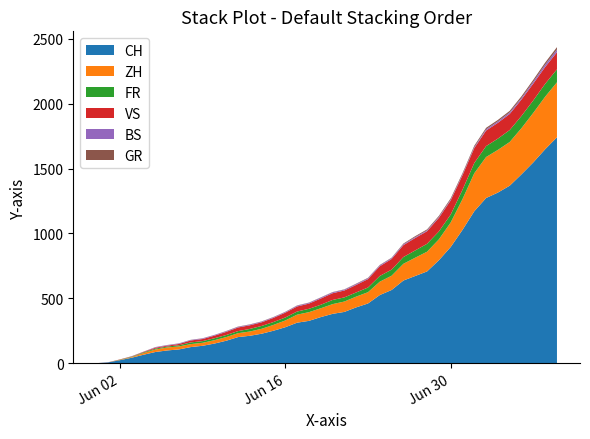

Reading left to right, what are all the values shown in this chart?

CH: 0	6	23	42	65	86	98	106	124	134	151	173	201	211	227	250	277	312	326	355	380	395	430	460	525	564	637	672	707	793	895	1027	1171	1273	1315	1368	1456	1548	1649	1741
ZH: 0	0	2	5	13	19	23	23	23	23	26	28	30	33	38	45	52	62	67	68	75	80	83	87	103	110	129	141	152	161	189	237	293	316	329	337	356	382	405	424
BS: 0	0	0	1	1	4	4	4	4	5	5	5	5	5	5	5	5	6	6	7	7	7	7	7	7	7	7	7	7	7	7	7	8	10	11	12	12	15	18	21
GR: 0	0	0	1	1	1	1	1	1	1	1	2	2	2	2	2	2	2	2	2	2	2	3	3	3	3	5	7	7	8	9	9	10	11	11	12	13	14	16	18
VS: 0	1	2	2	4	7	7	10	15	16	20	24	28	28	28	32	37	39	40	48	52	53	58	65	75	82	92	96	97	105	109	112	115	120	122	124	127	130	130	132
FR: 0	0	2	3	5	7	7	9	13	13	15	16	16	20	22	22	23	24	26	27	32	32	32	36	44	47	52	56	61	61	61	72	79	84	87	92	94	96	99	100